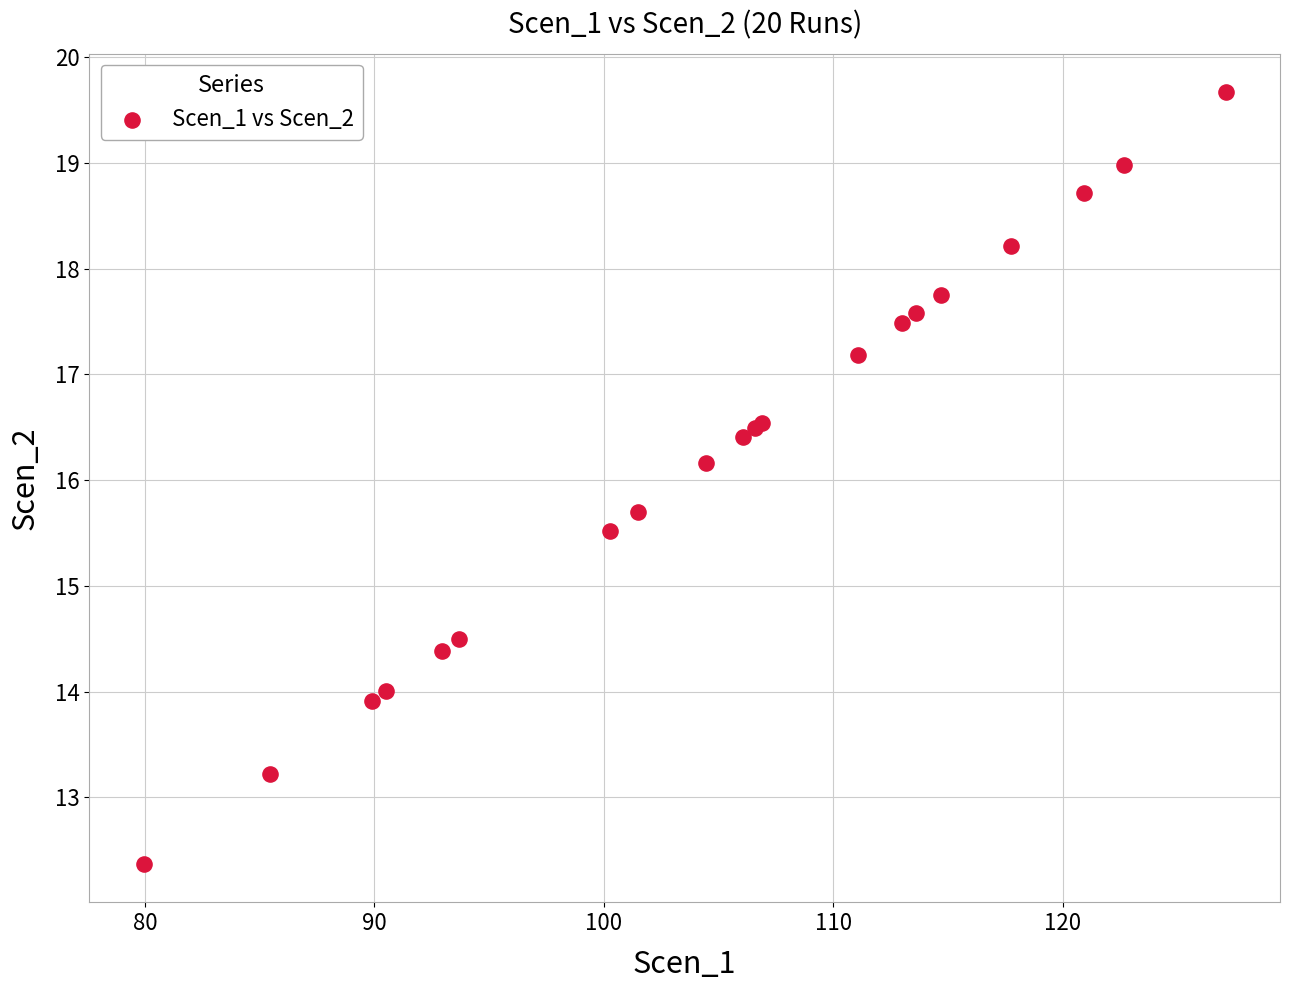

What Y value in the scatter plot is closest to 16?

16.2